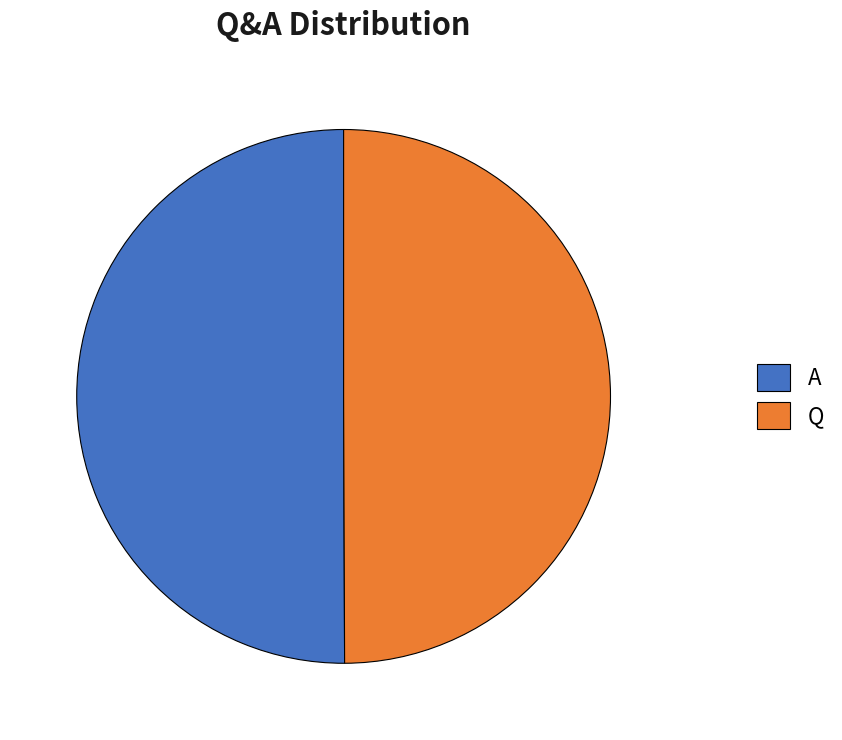

The Q slice represents 50% of the pie. True or false?

True